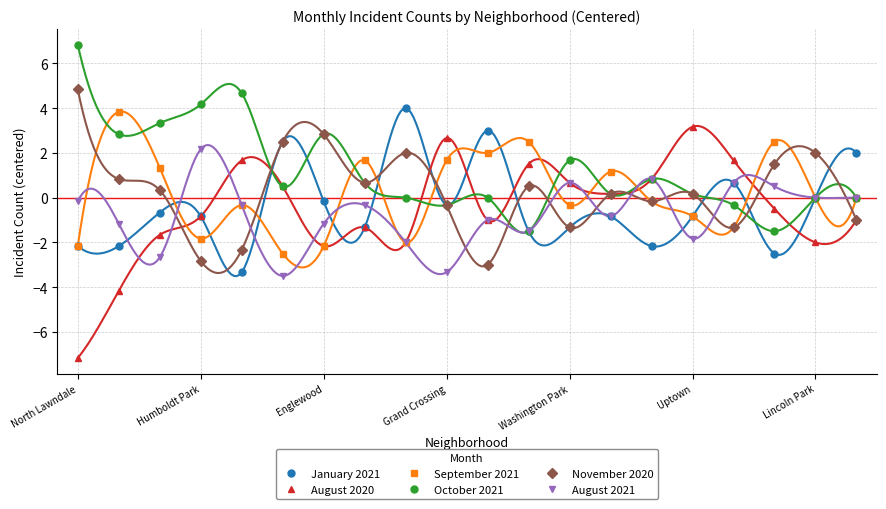

At which category does the chart reach its minimum across all series?

North Lawndale